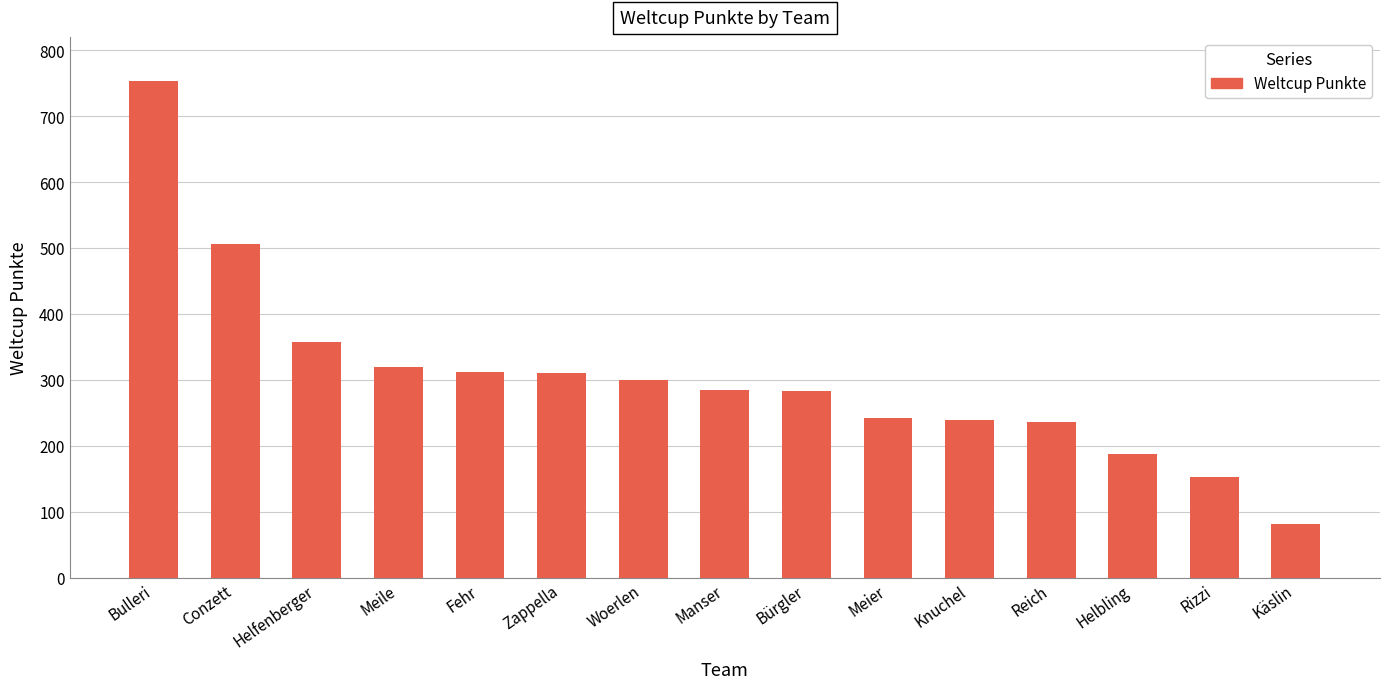

The chart shows a value of 320 at Meile. True or false?

True